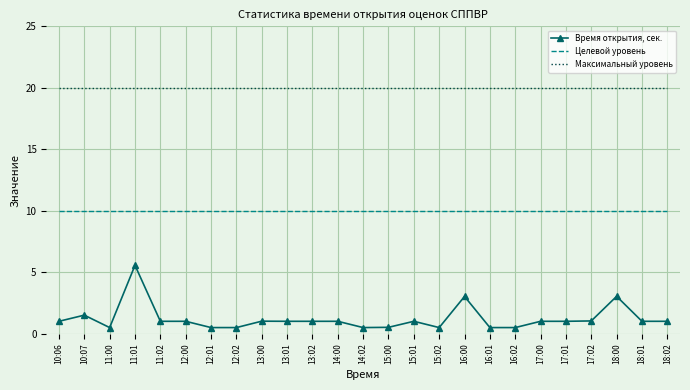

What position from the left is 17:02?

22